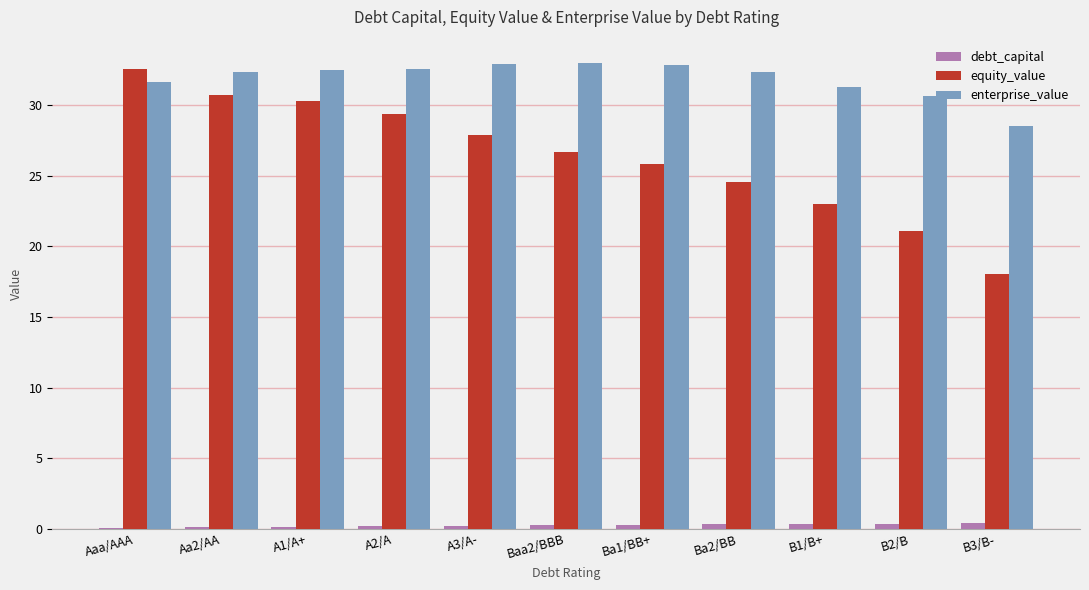

Count the debt_capital values in the range 0 to 1.

11